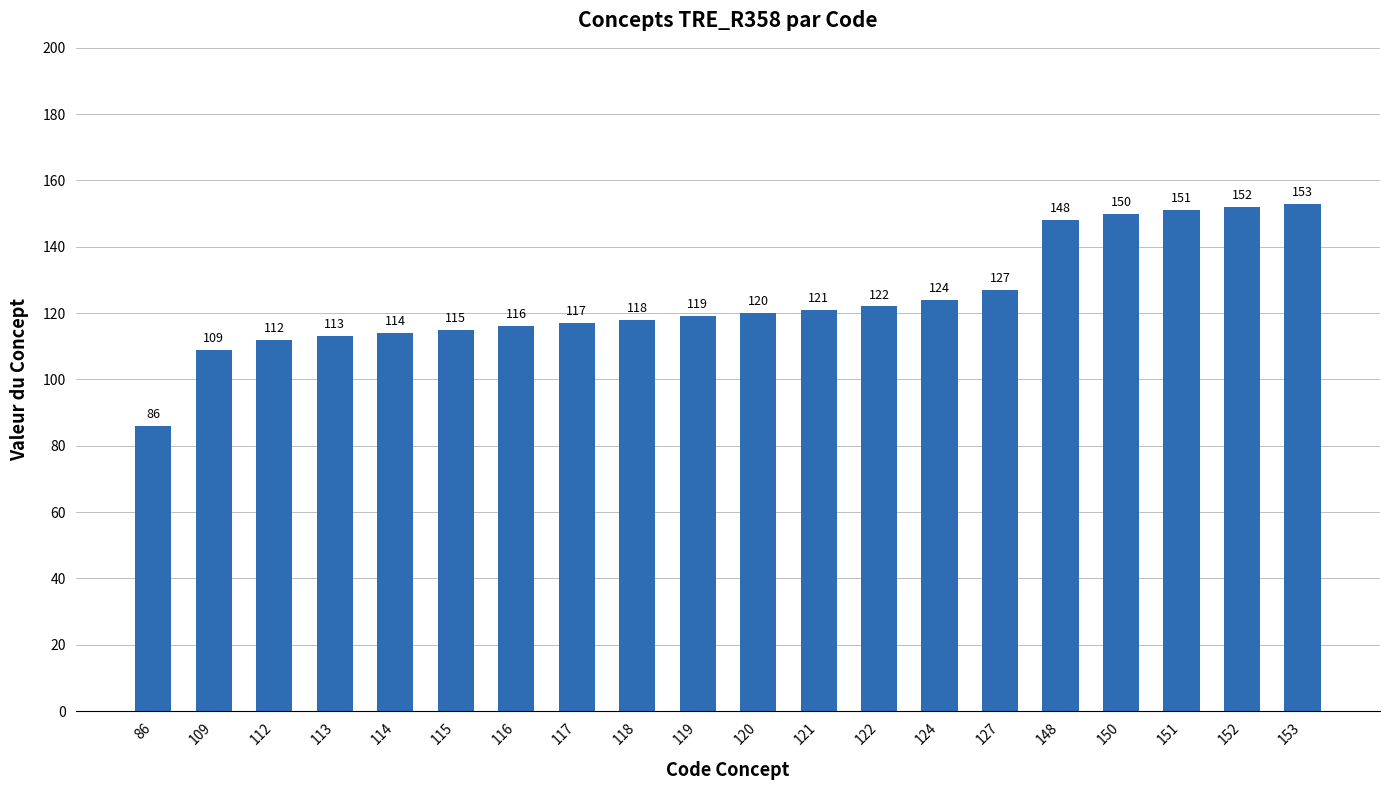

Does the chart contain stacked bars?

No